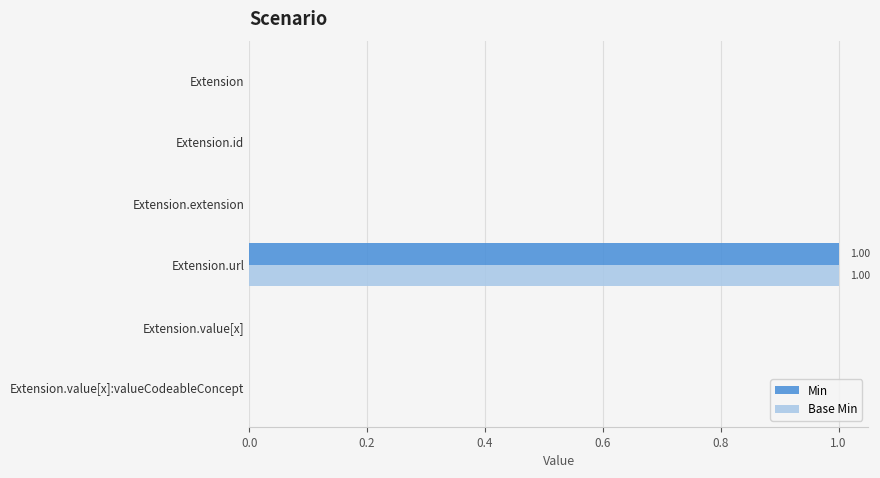

How many data points does each series have?

6